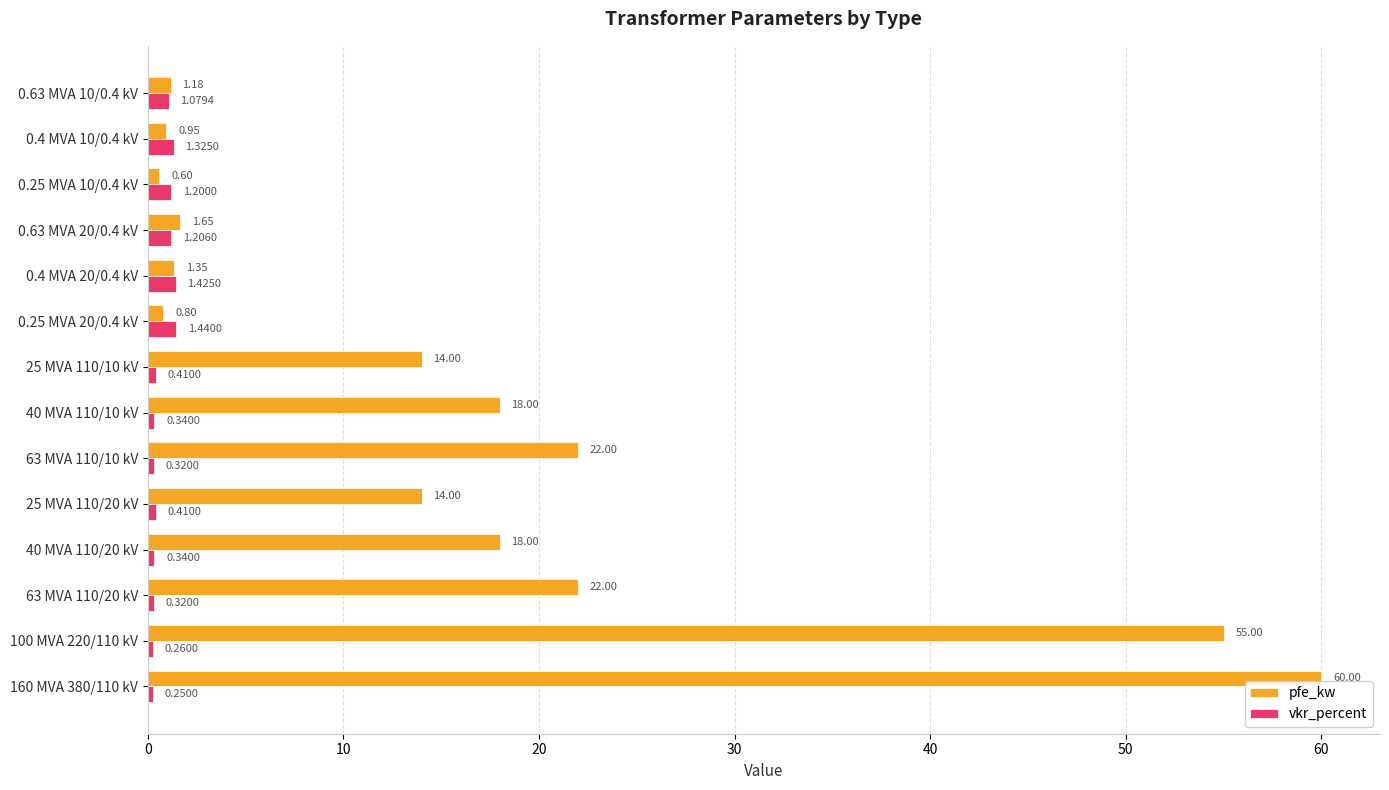

Rank the series by their maximum value, from highest to lowest.

pfe_kw, vkr_percent